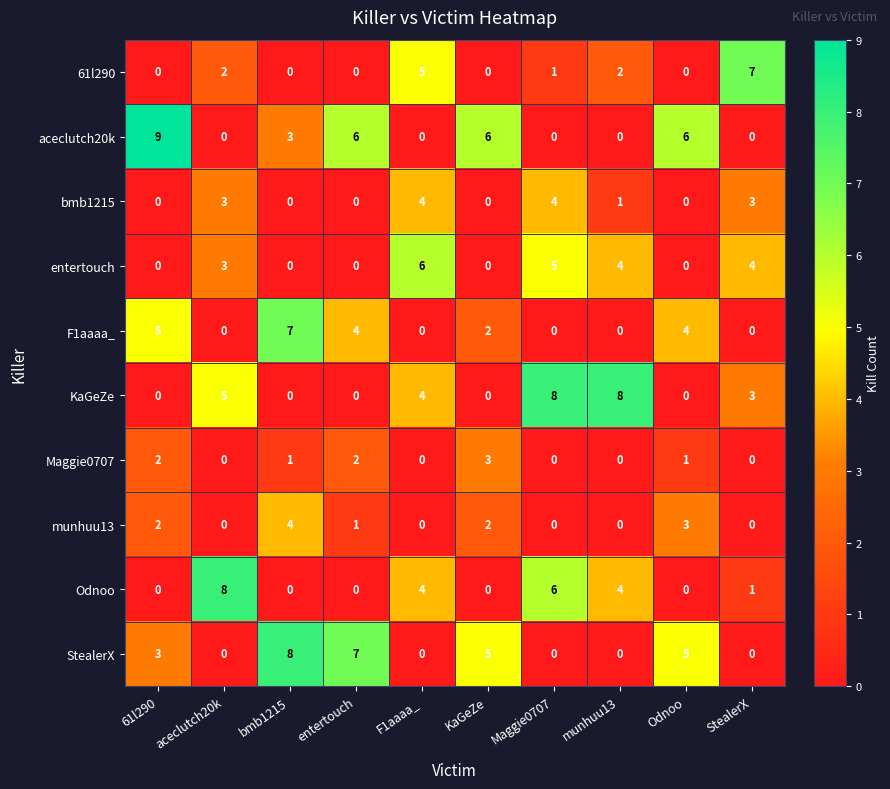

At which category is the sum across all series the highest?

Maggie0707